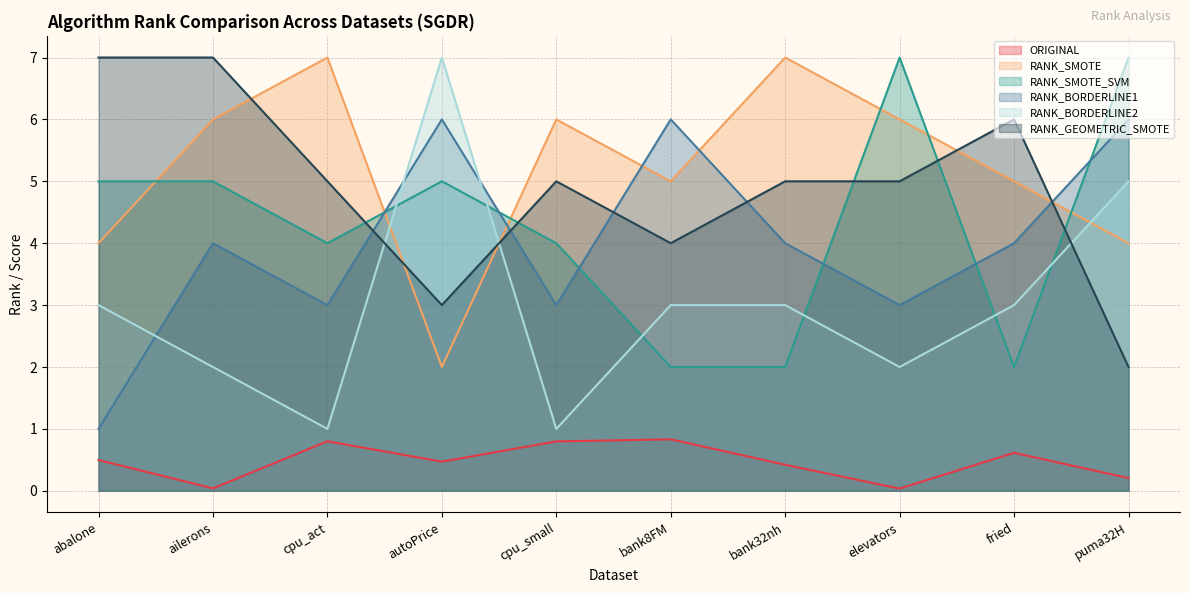

List the series in order of their peak value, highest first.

RANK_SMOTE, RANK_SMOTE_SVM, RANK_BORDERLINE2, RANK_GEOMETRIC_SMOTE, RANK_BORDERLINE1, ORIGINAL